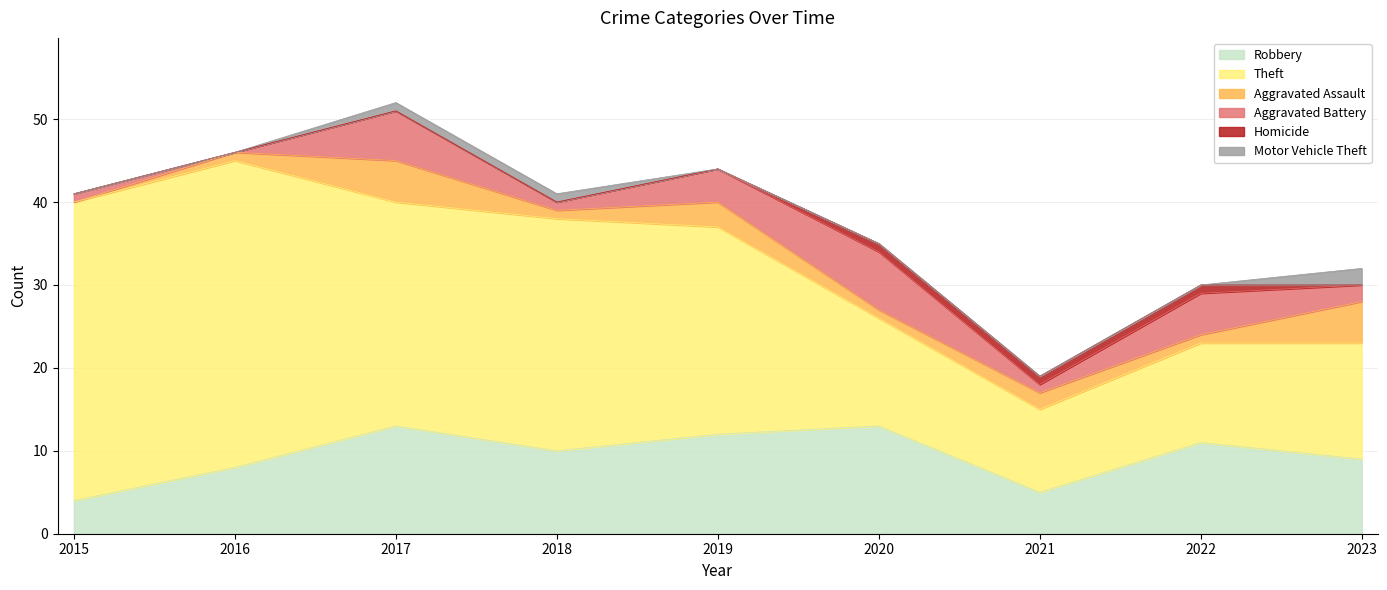

How many lines are shown in the chart?

6